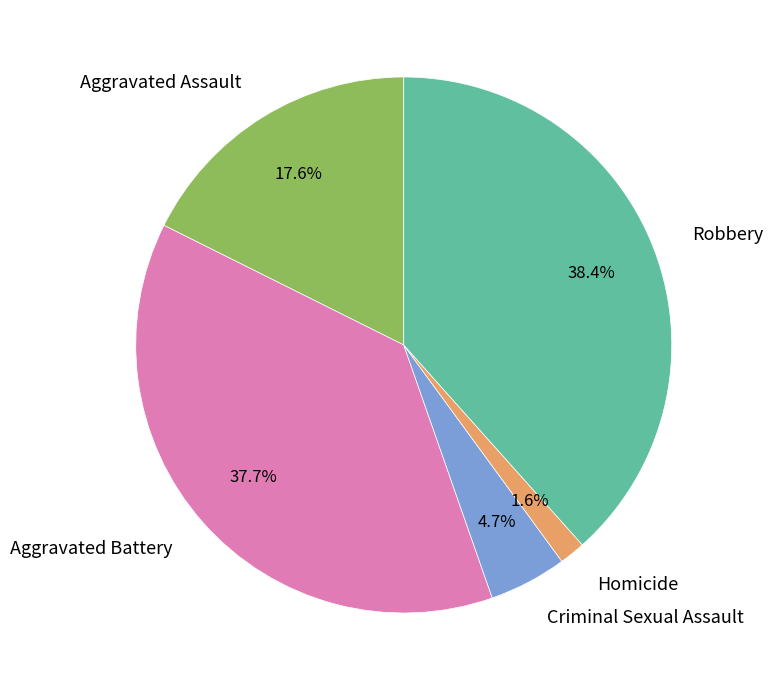

Between Criminal Sexual Assault and Aggravated Assault, which is larger?

Aggravated Assault